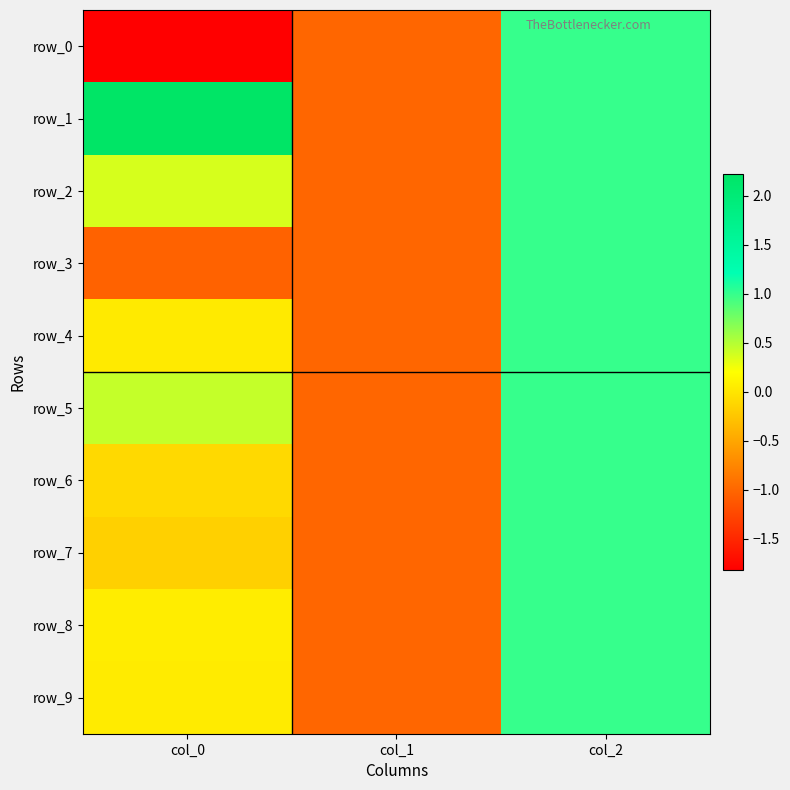

The value of row_4 at col_0 is 0.0. True or false?

False